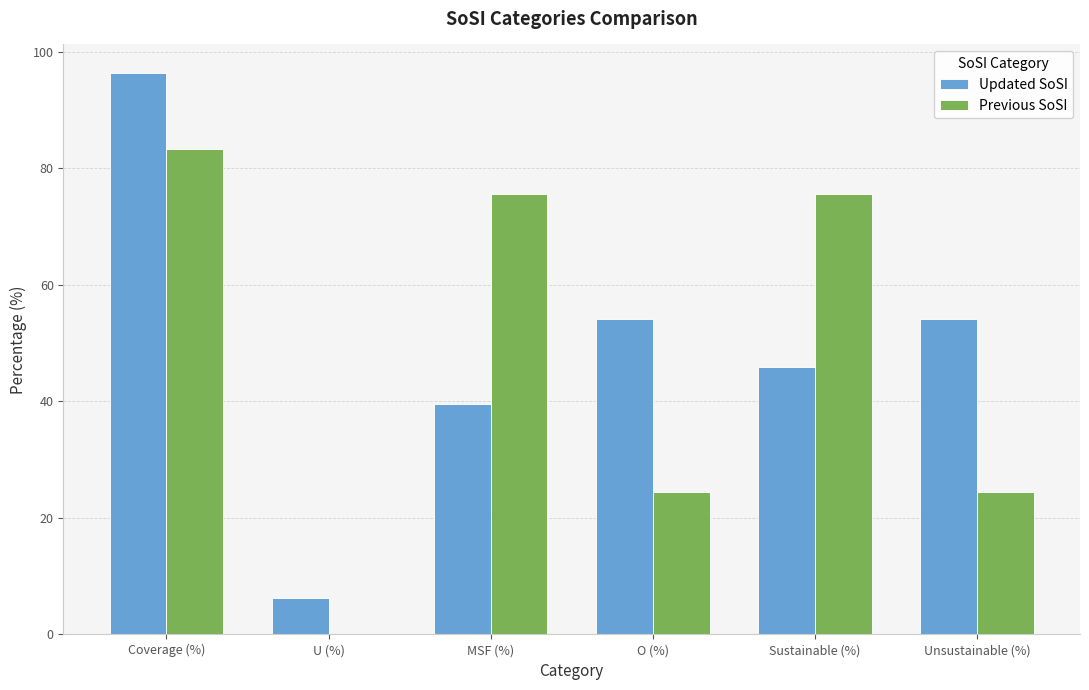

Reading left to right, transcribe all the data shown in this chart.

Updated SoSI: 96.4	6.3	39.5	54.1	45.9	54.1
Previous SoSI: 83.3	0.0	75.6	24.4	75.6	24.4